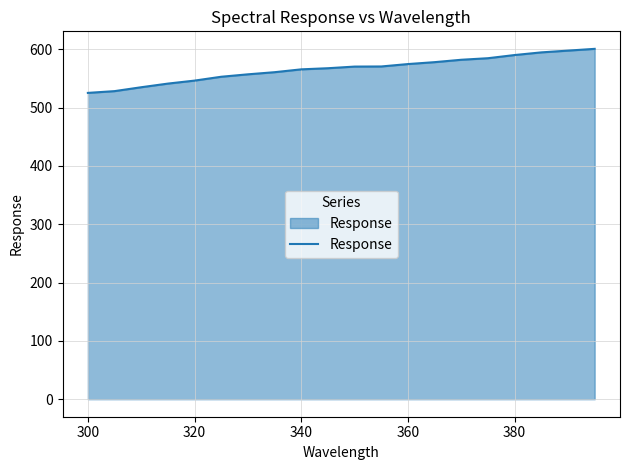

How many lines are shown in the chart?

1